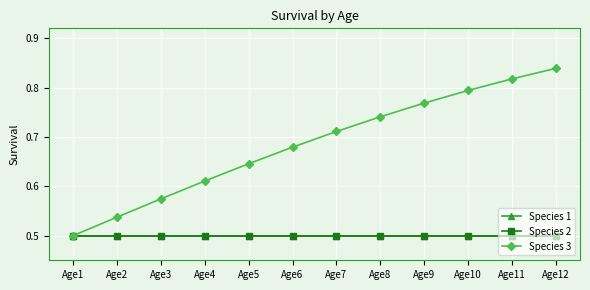

What is the minimum value shown in the chart?

0.5